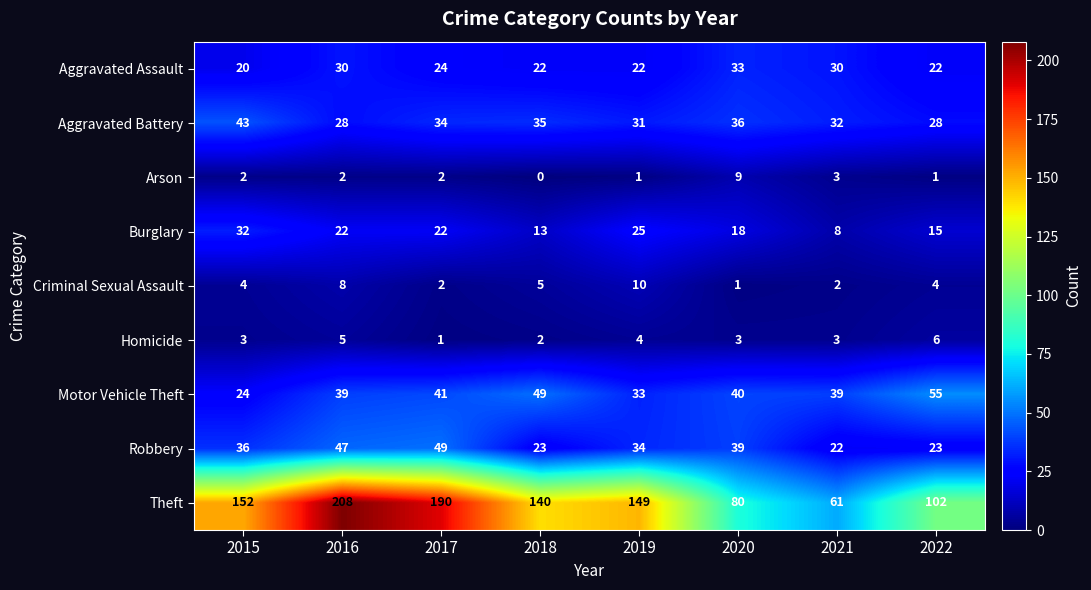

At which label does Burglary first exceed 22?

2015